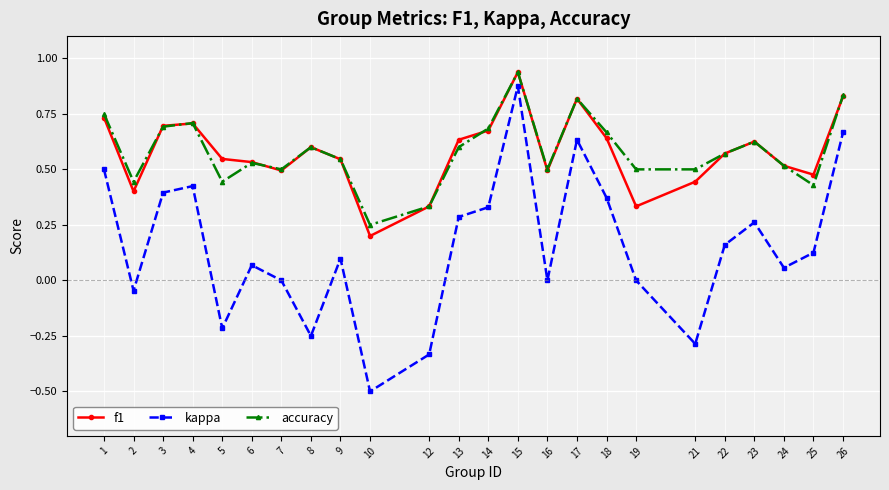

What are all the series names shown in the legend?

f1, kappa, accuracy